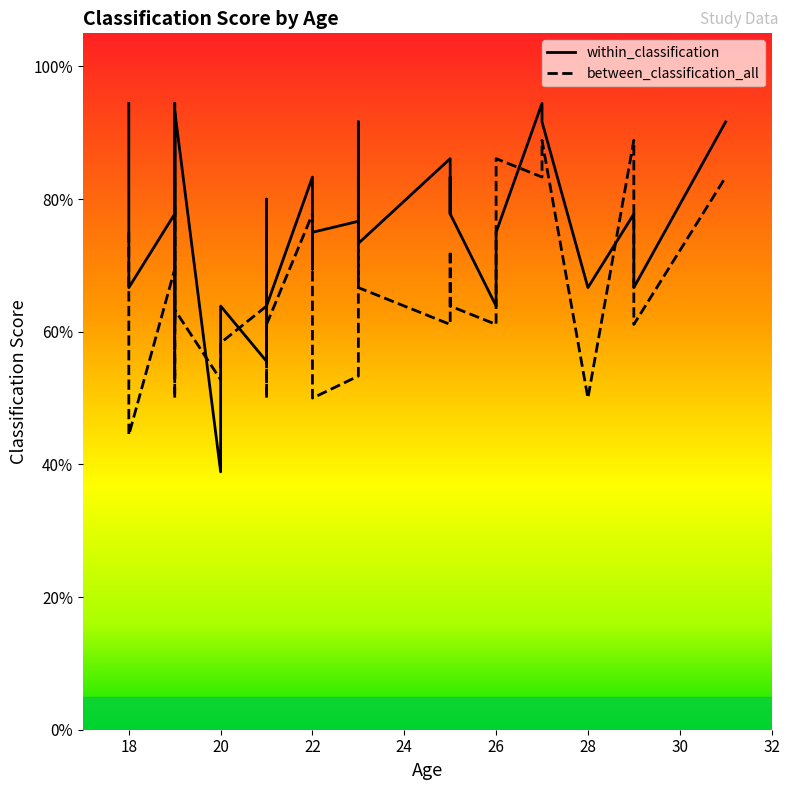

List the series in order of their overall mean, lowest first.

between_classification_all, within_classification